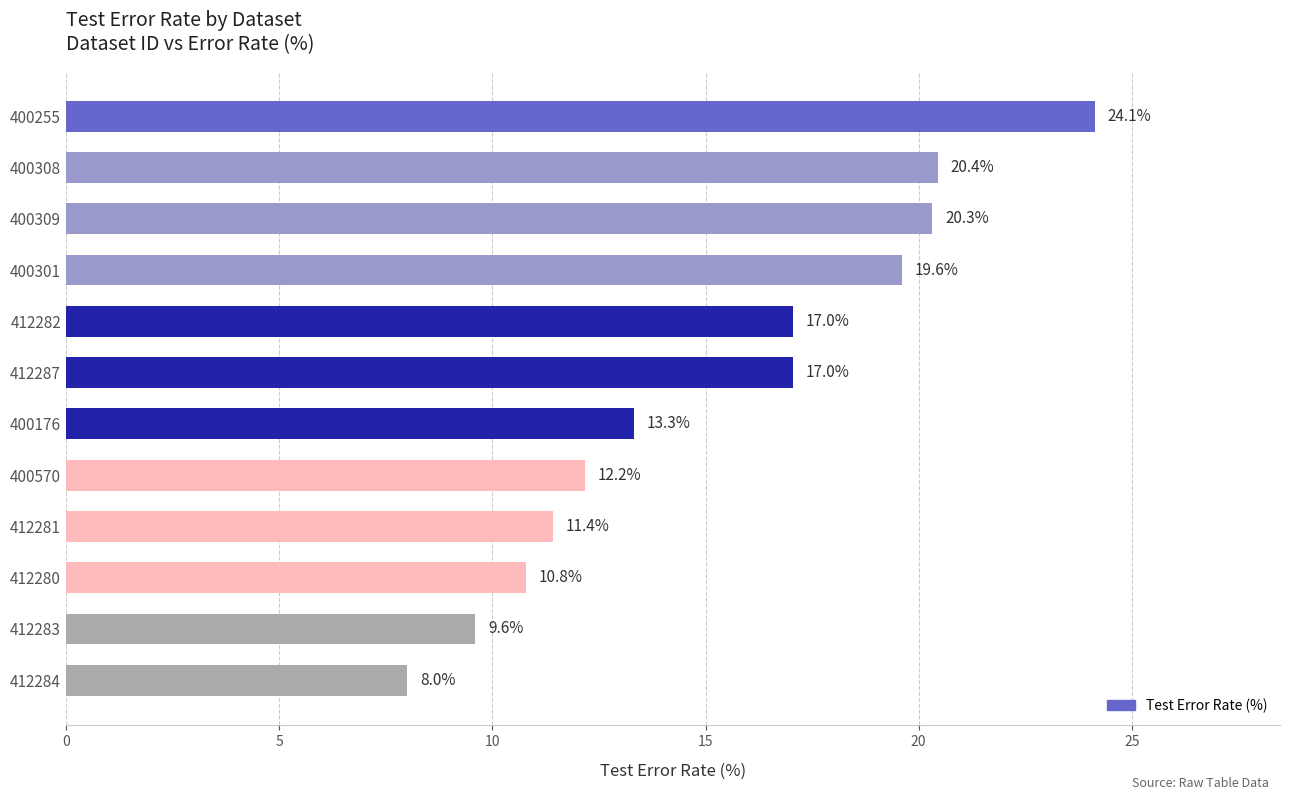

Read the value at 400570.

12.2